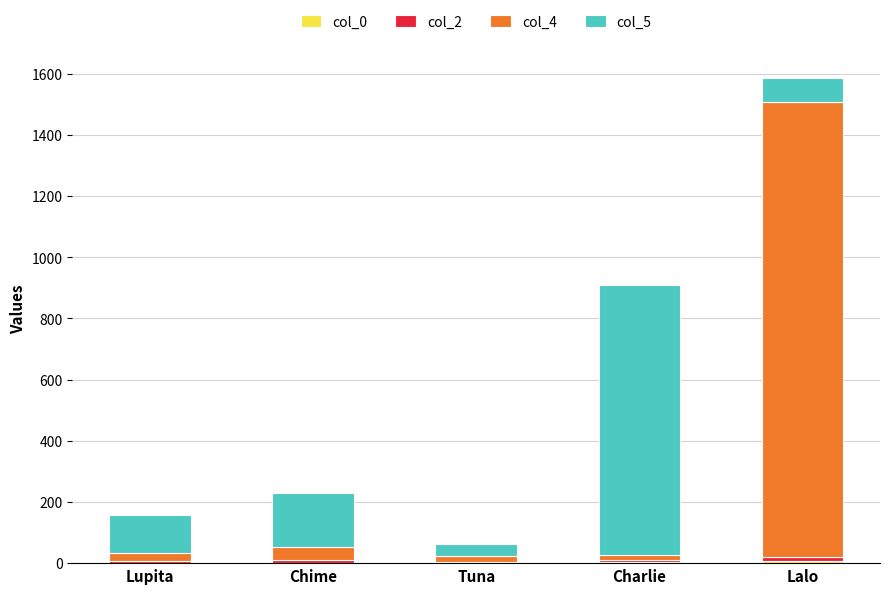

Are the bars grouped side by side (vs. stacked)?

No